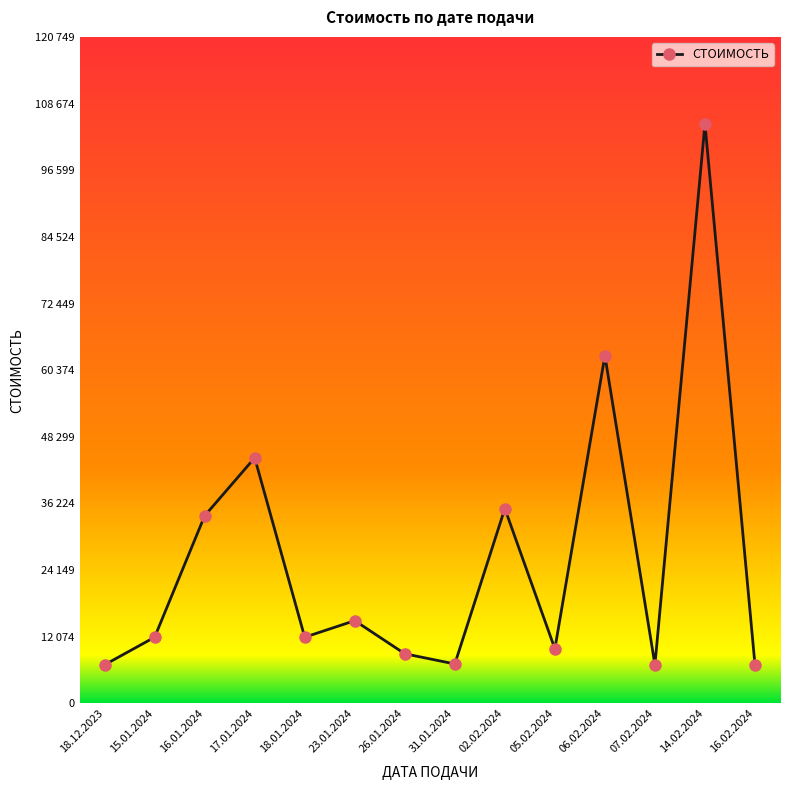

Does the chart have visible grid lines?

No